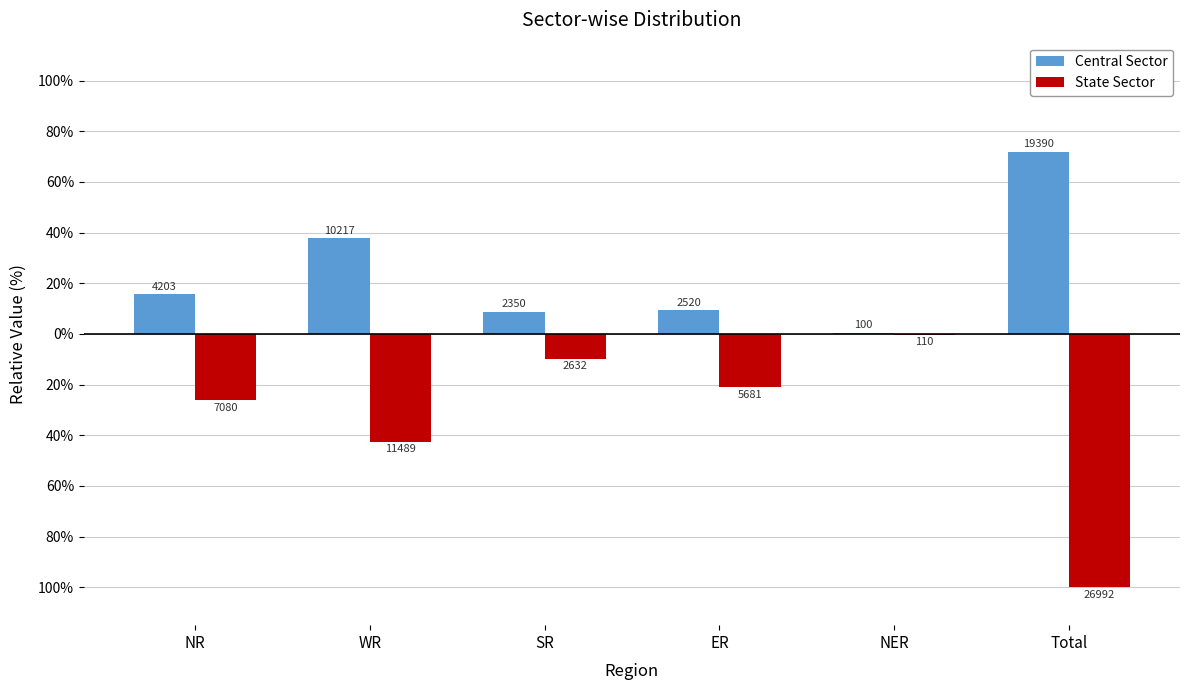

What are all the series names shown in the legend?

Central Sector, State Sector